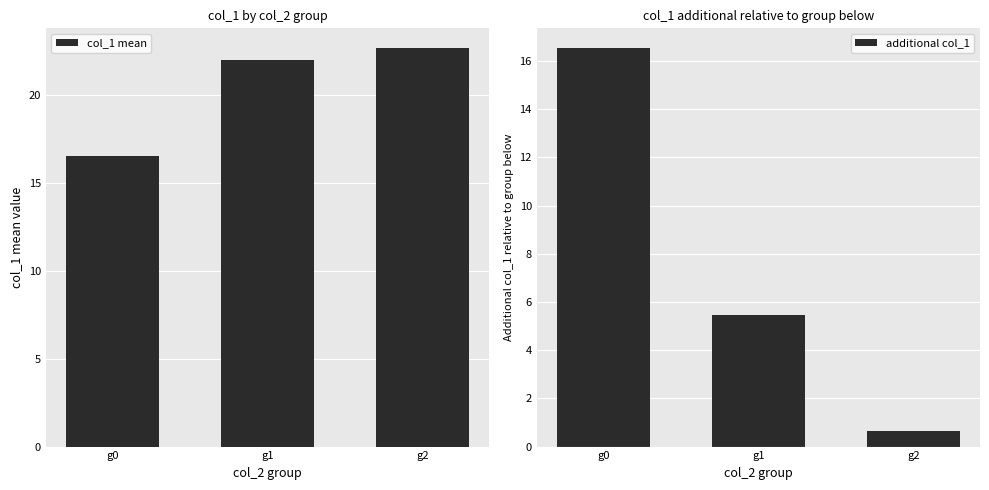

What is the minimum value for col_1 mean?

16.5